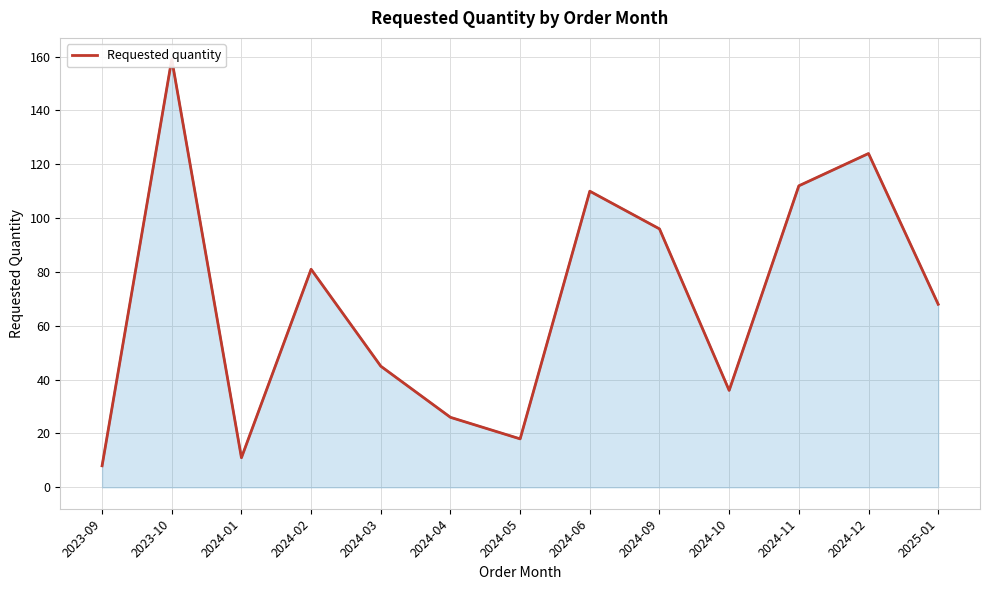

What is the approximate value at 2025-01, to the nearest 10?

70